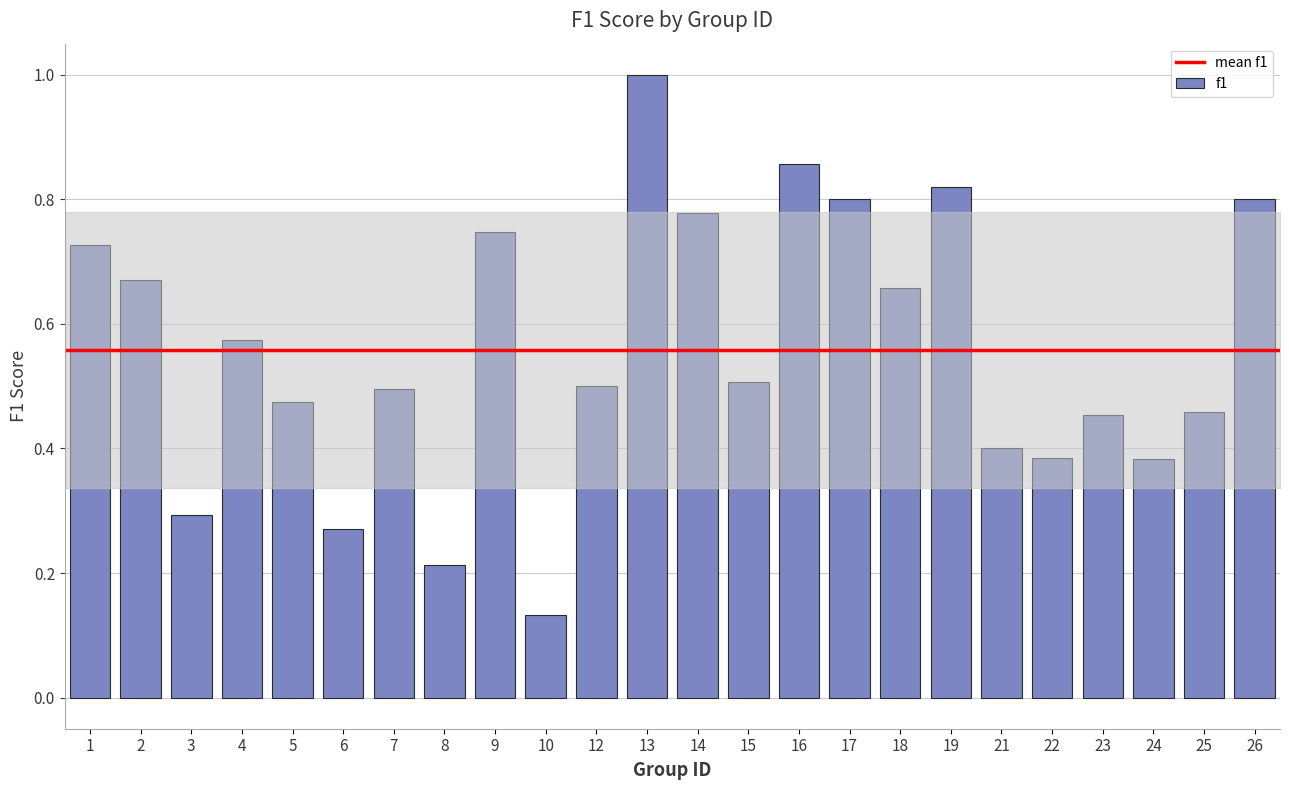

Which has a higher value, 4 or 3?

4